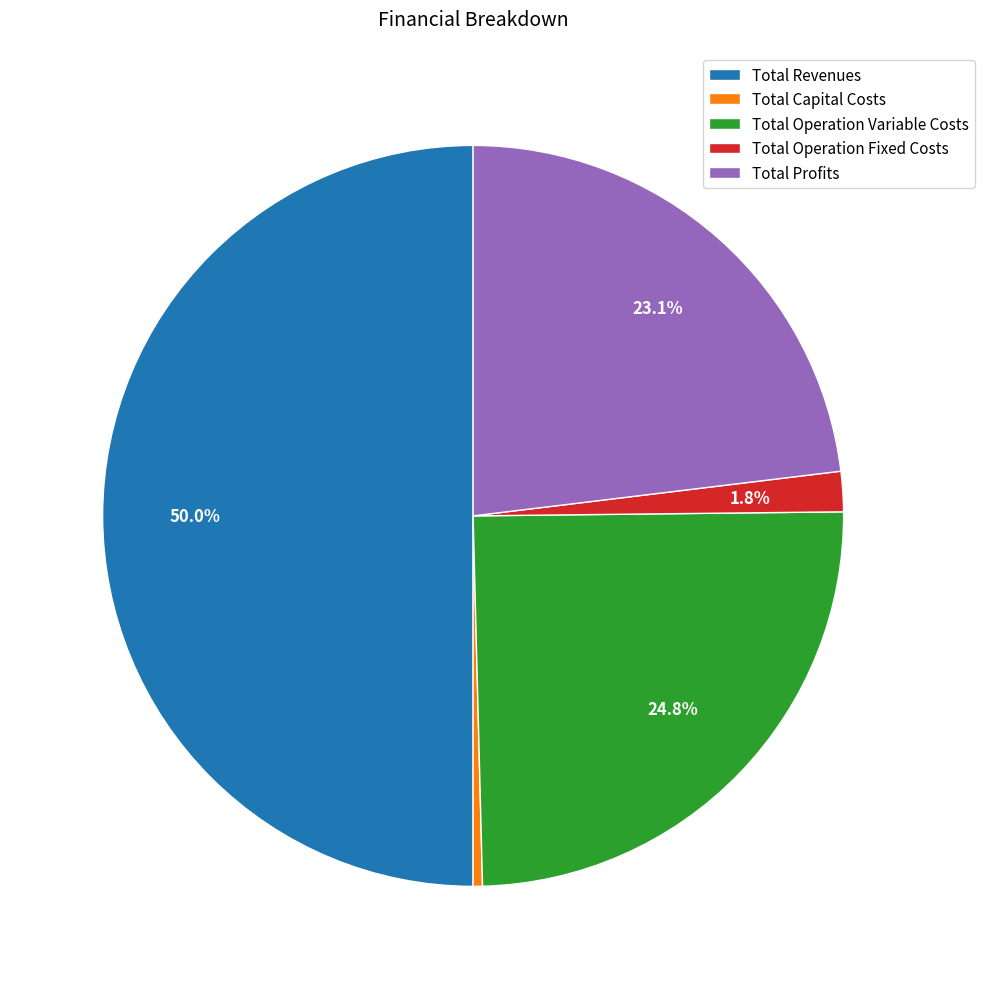

The Total Operation Fixed Costs slice represents 11% of the pie. True or false?

False